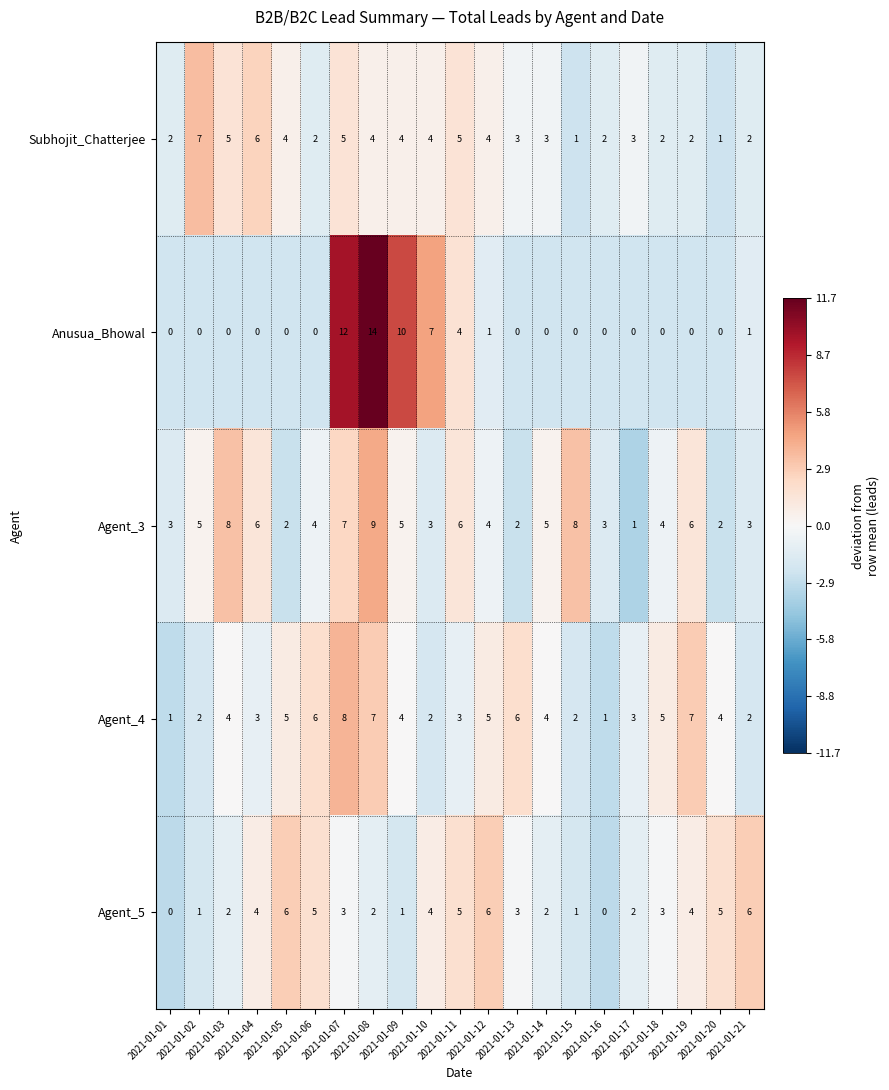

Rank the series at 2021-01-03 from highest to lowest value.

Agent_3, Subhojit_Chatterjee, Agent_4, Agent_5, Anusua_Bhowal